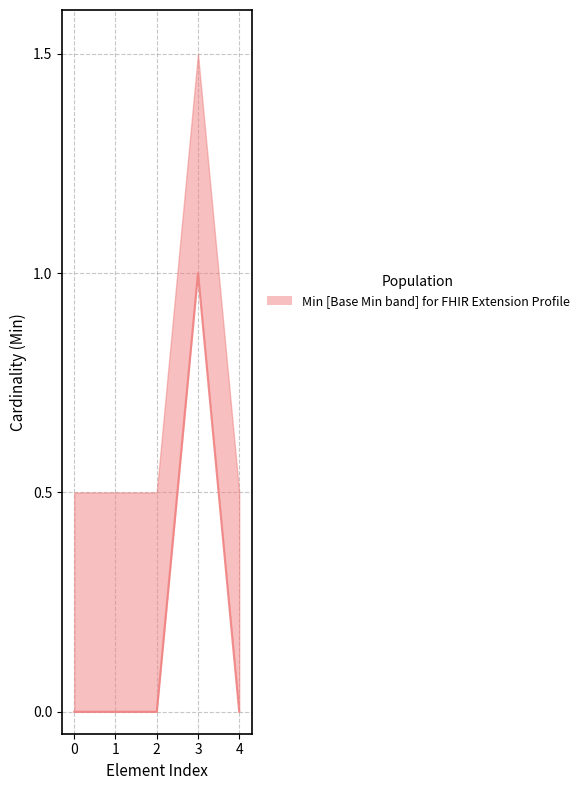

How many lines are shown in the chart?

1